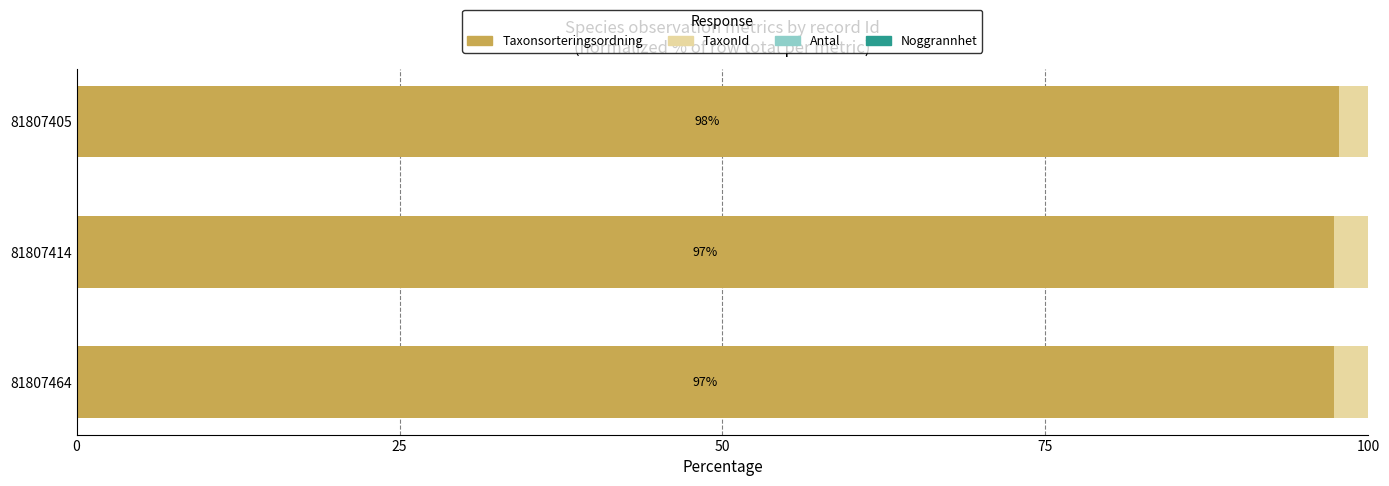

What is the highest value of the Taxonsorteringsordning series?

97.7